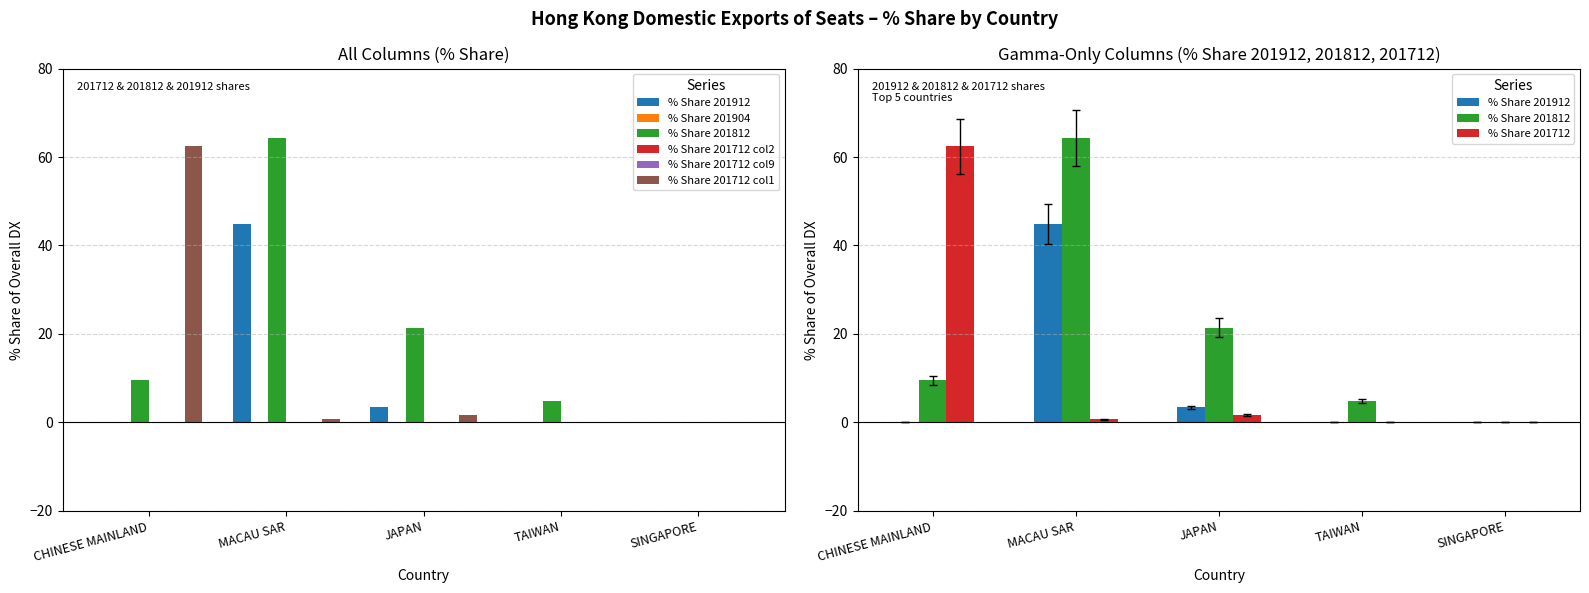

Which has a higher value, JAPAN or TAIWAN?

JAPAN